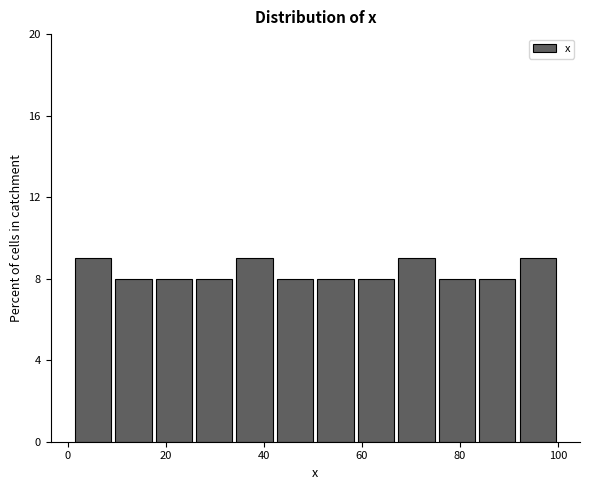

What is the height of the bar covering 42 to 50 on the x-axis? Neither the bar edges nor the heights are printed on the chart, so give them approximately, as read against the axes.

8